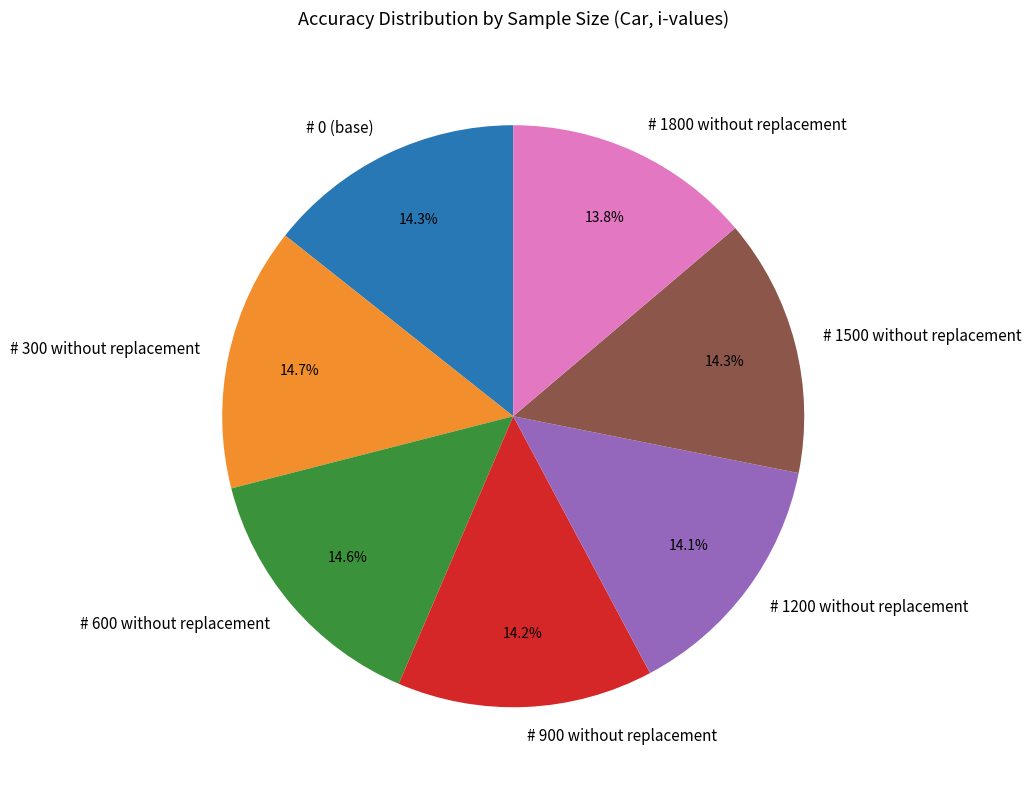

How many segments does this pie chart have?

7